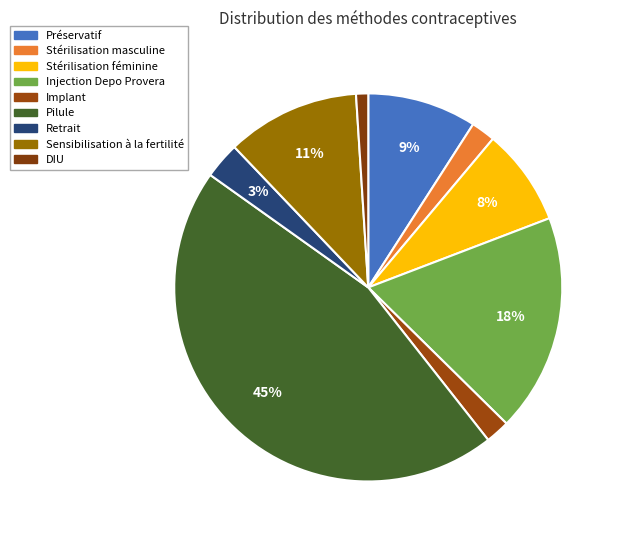

Is it true that Injection Depo Provera is 23% of the pie?

False